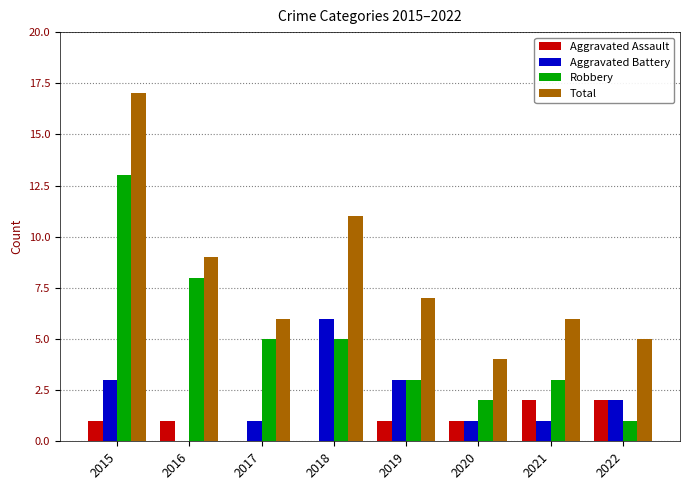

Reading left to right, transcribe all the data shown in this chart.

Aggravated Assault: 1	1	0	0	1	1	2	2
Aggravated Battery: 3	0	1	6	3	1	1	2
Robbery: 13	8	5	5	3	2	3	1
Total: 17	9	6	11	7	4	6	5